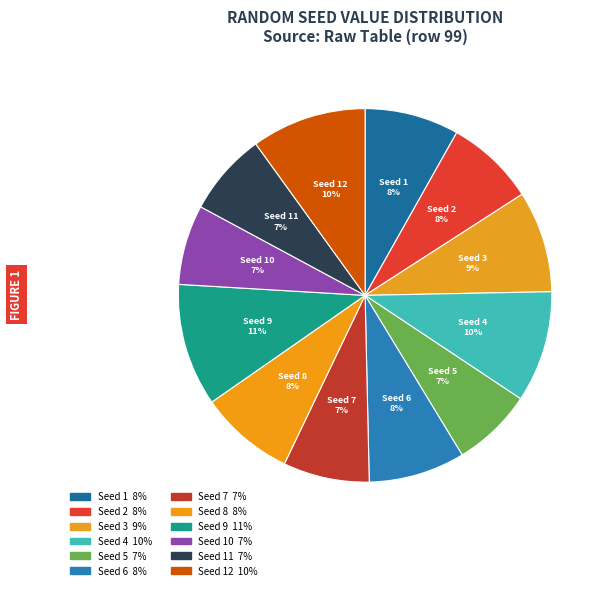

True or false: Seed 6 accounts for 8% of the total.

True